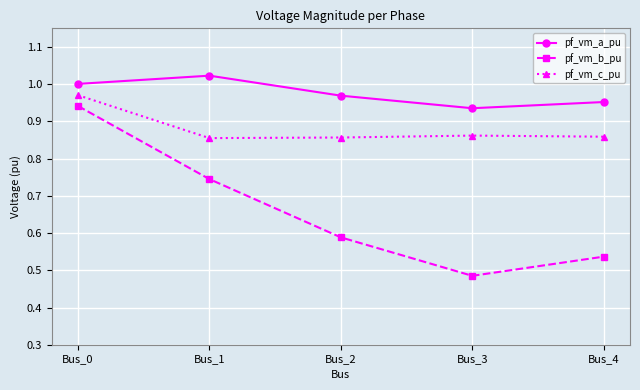

How many interior local peaks does the pf_vm_a_pu series have?

1